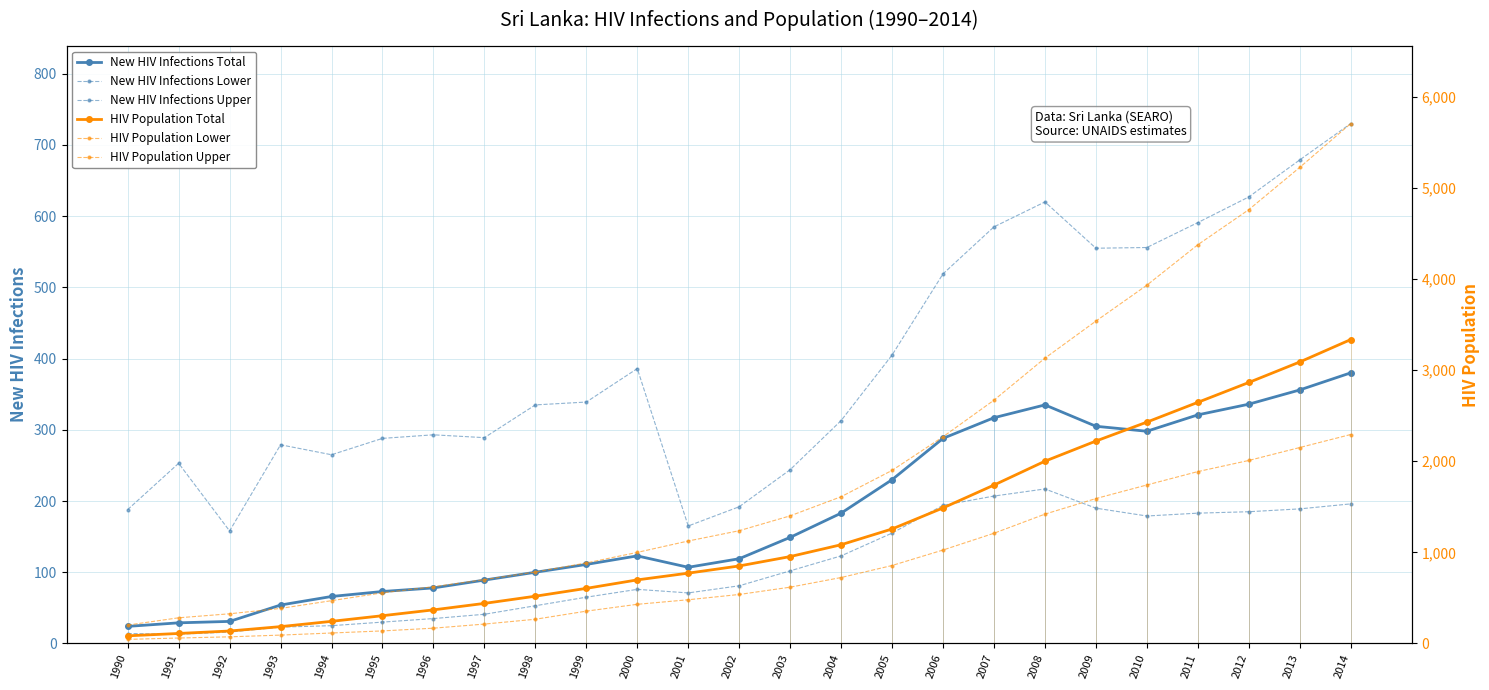

Is the value of New HIV Infections Upper at 2013 greater than the value of New HIV Infections Total at 2006?

Yes